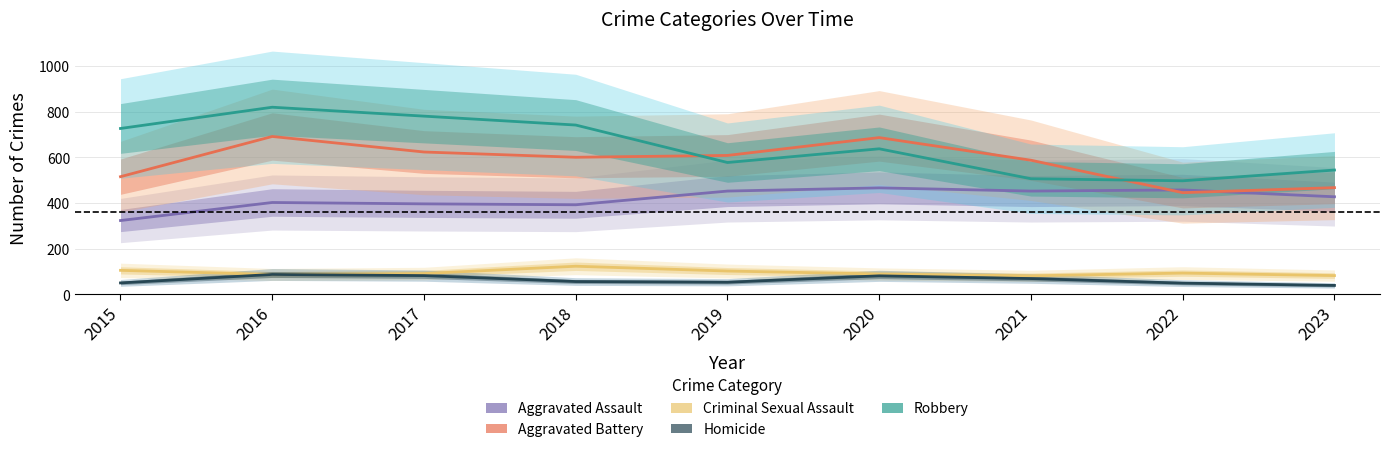

Which series has the widest spread of values?

Robbery